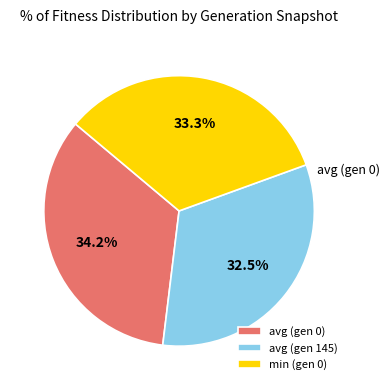

Is there any slice that represents more than half of the pie?

No